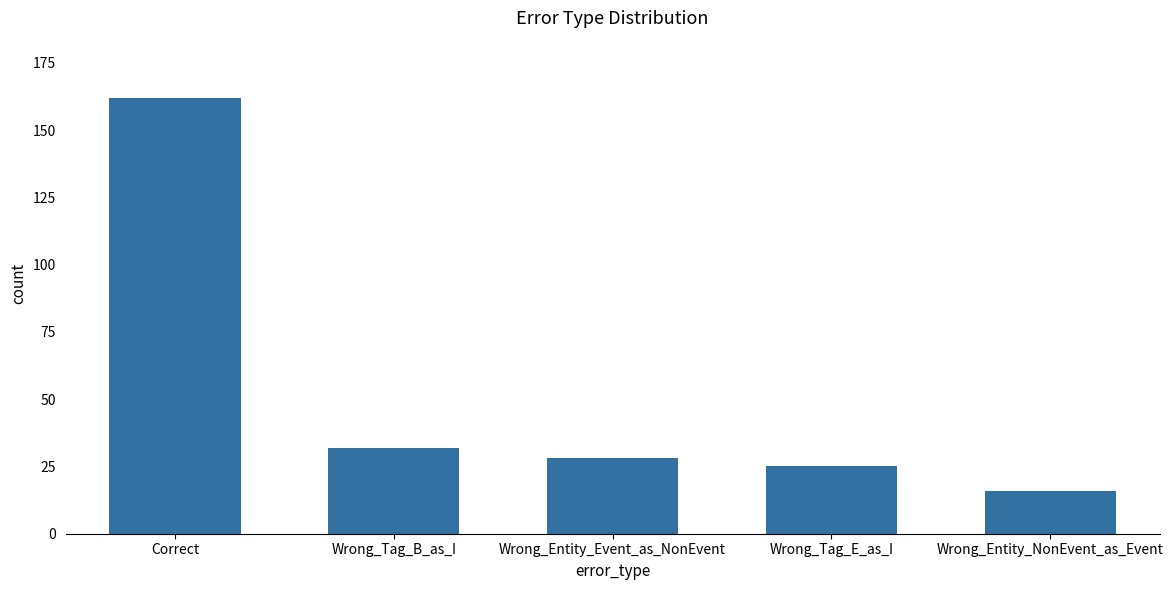

What is the difference between the maximum and minimum values?

146